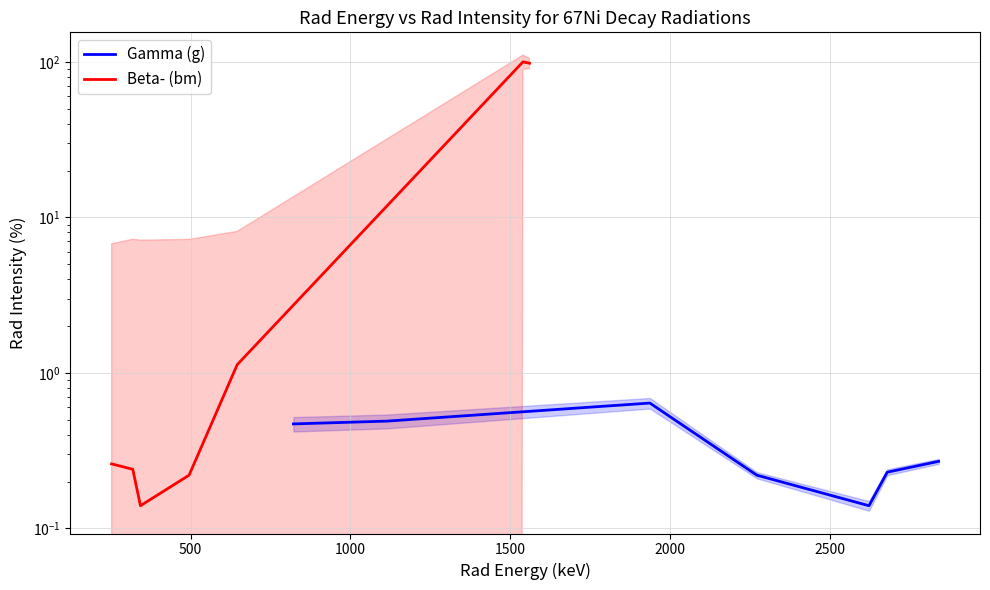

What is the sum of all Beta- (bm) values?

200.0